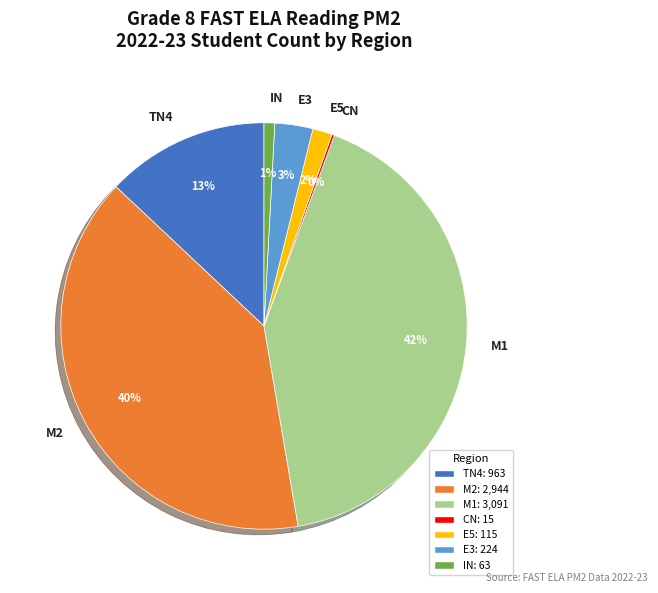

To the nearest percent, what is the average slice percentage?

14%